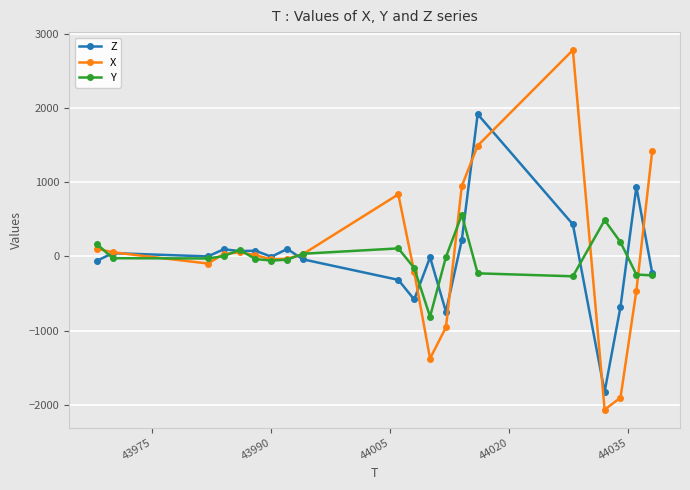

True or false: Z has more than 2 interior local peaks.

True